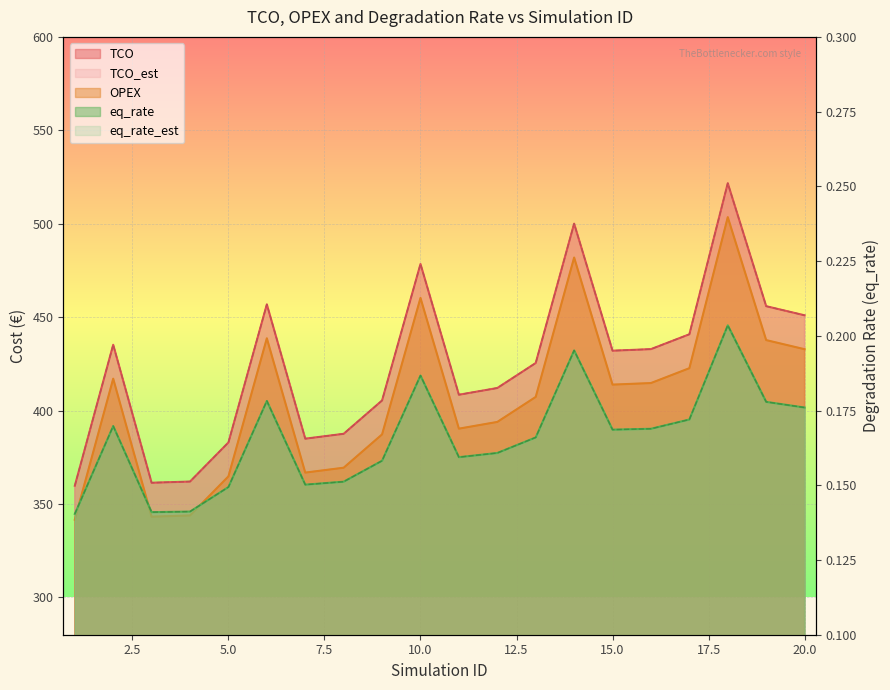

Reading left to right, list all the values displayed in this chart.

TCO: 359.7	435.2	361.3	362.0	382.9	456.8	384.9	387.5	405.4	478.4	408.4	412.1	425.4	500.0	432.0	432.9	440.8	521.7	455.9	451.0
TCO_est: 359.7	435.2	361.3	362.0	382.9	456.8	384.9	387.5	405.4	478.4	408.4	412.1	425.4	500.0	432.0	432.9	440.8	521.7	455.9	451.0
OPEX: 341.6	417.1	343.2	343.8	364.8	438.7	366.8	369.4	387.2	460.3	390.3	393.9	407.3	481.9	413.9	414.7	422.7	503.5	437.7	432.8
eq_rate: 0.1	0.2	0.1	0.1	0.1	0.2	0.2	0.2	0.2	0.2	0.2	0.2	0.2	0.2	0.2	0.2	0.2	0.2	0.2	0.2
eq_rate_est: 0.1	0.2	0.1	0.1	0.1	0.2	0.2	0.2	0.2	0.2	0.2	0.2	0.2	0.2	0.2	0.2	0.2	0.2	0.2	0.2